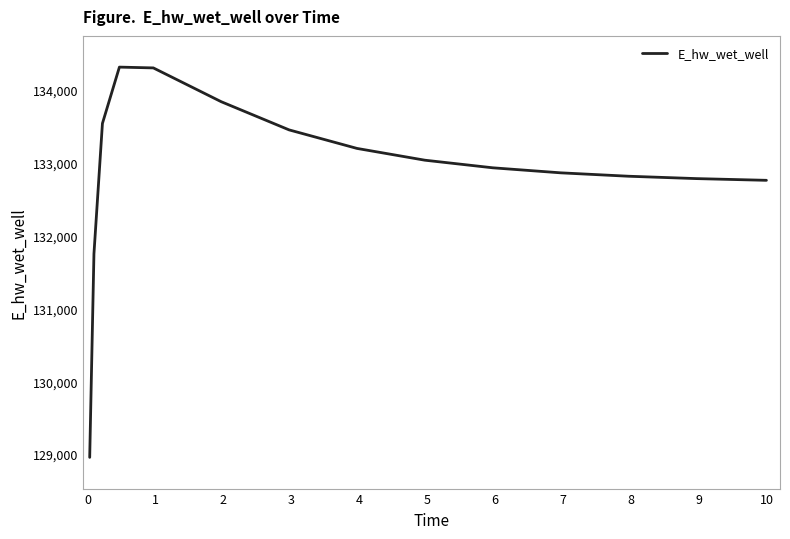

What is the greatest value displayed?

134315.1